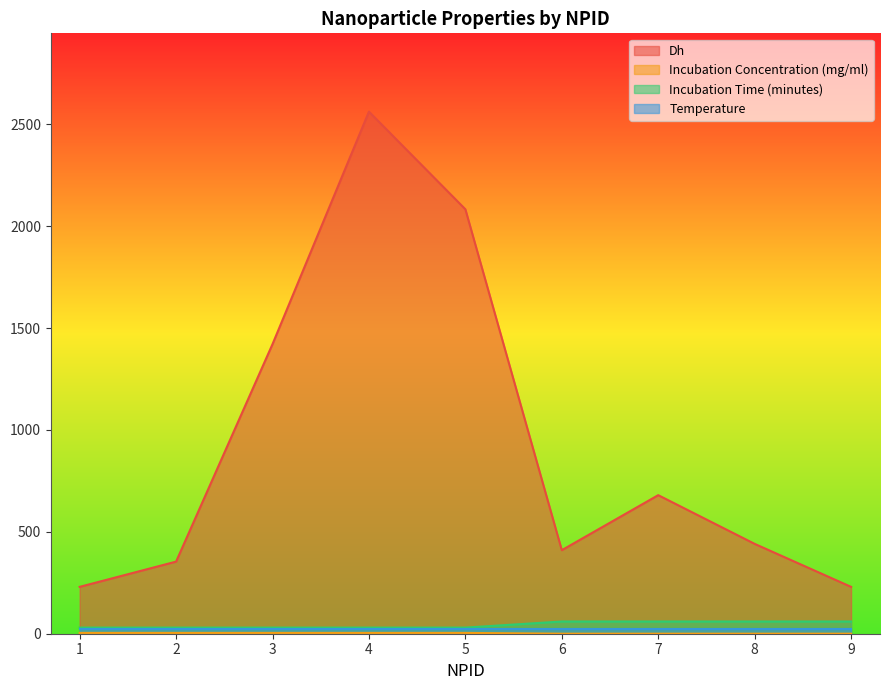

At which category does Dh reach its first local peak?

4